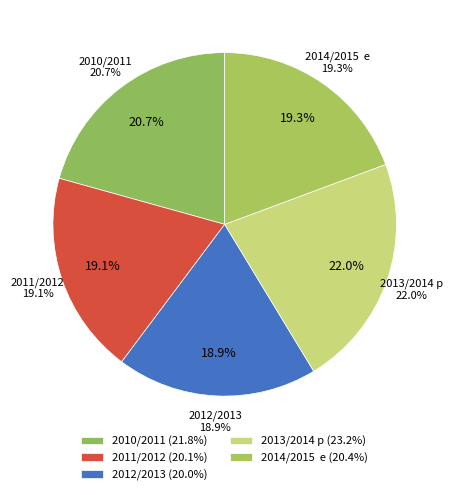

The 2012/2013 slice represents 19% of the pie. True or false?

True